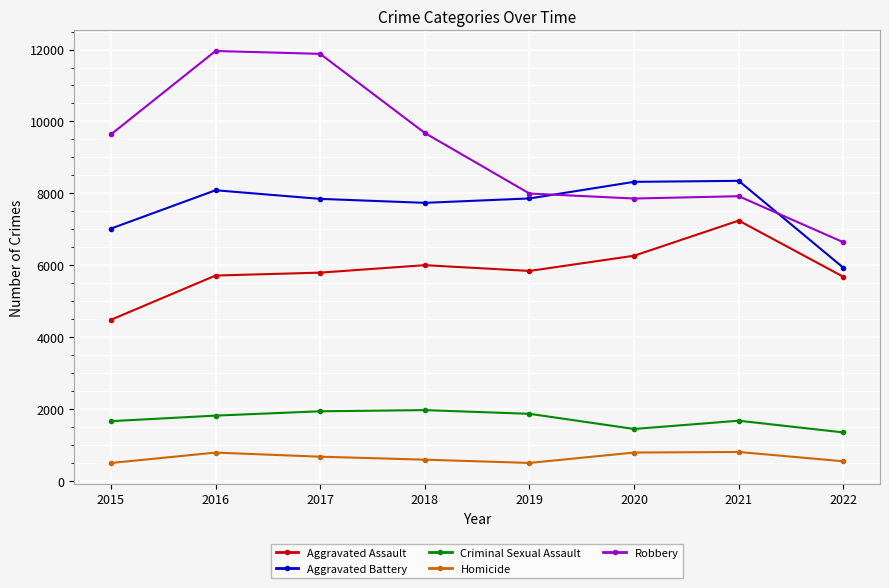

What is the greatest value displayed?

11960